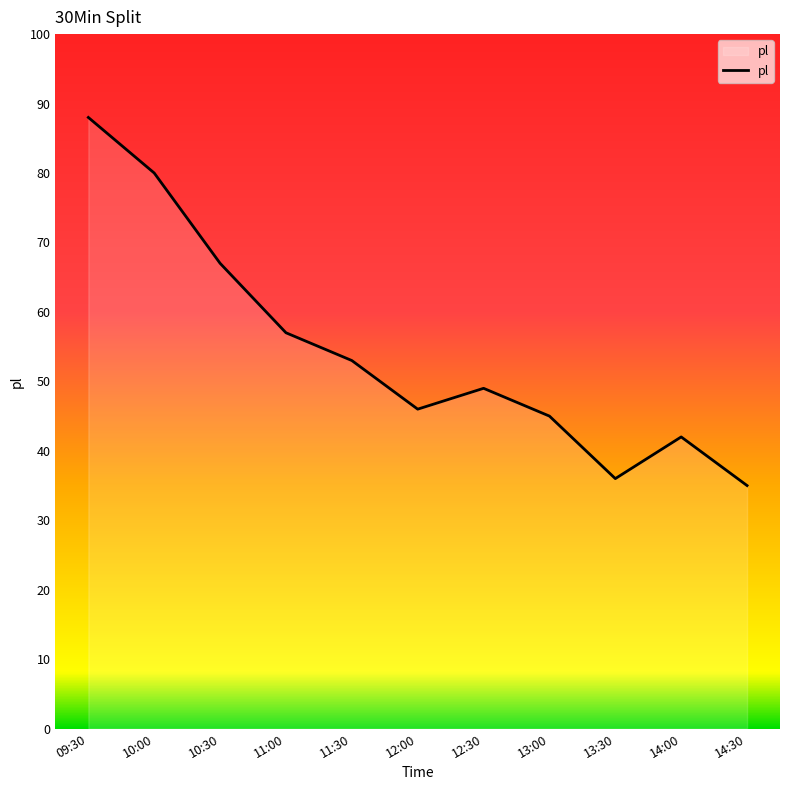

What position from the right is 14:00?

2